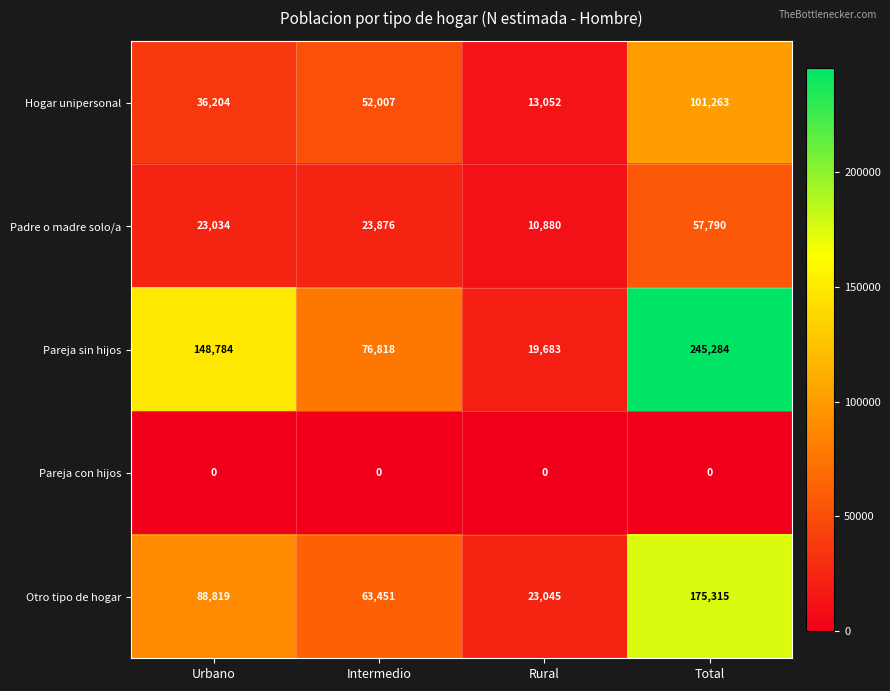

Which series changed the most between Urbano and Total?

Pareja sin hijos